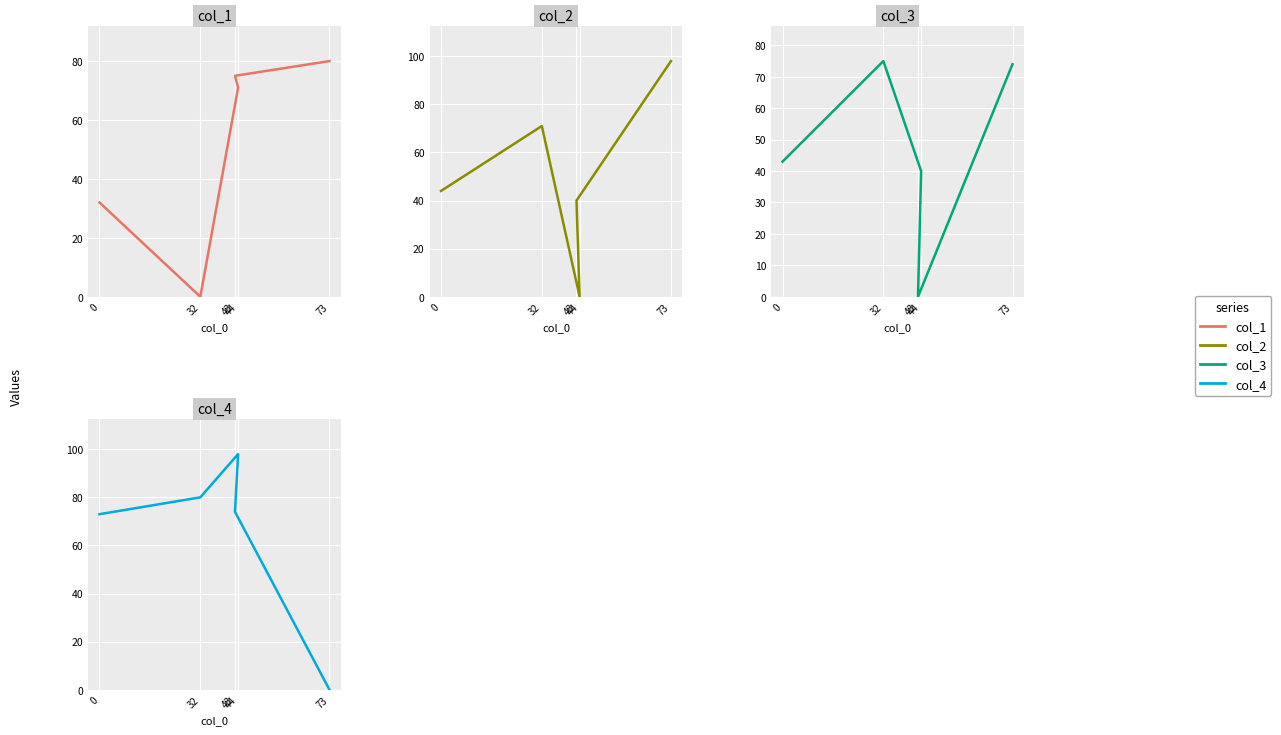

Is it true that col_4 equals 80 at 32?

True